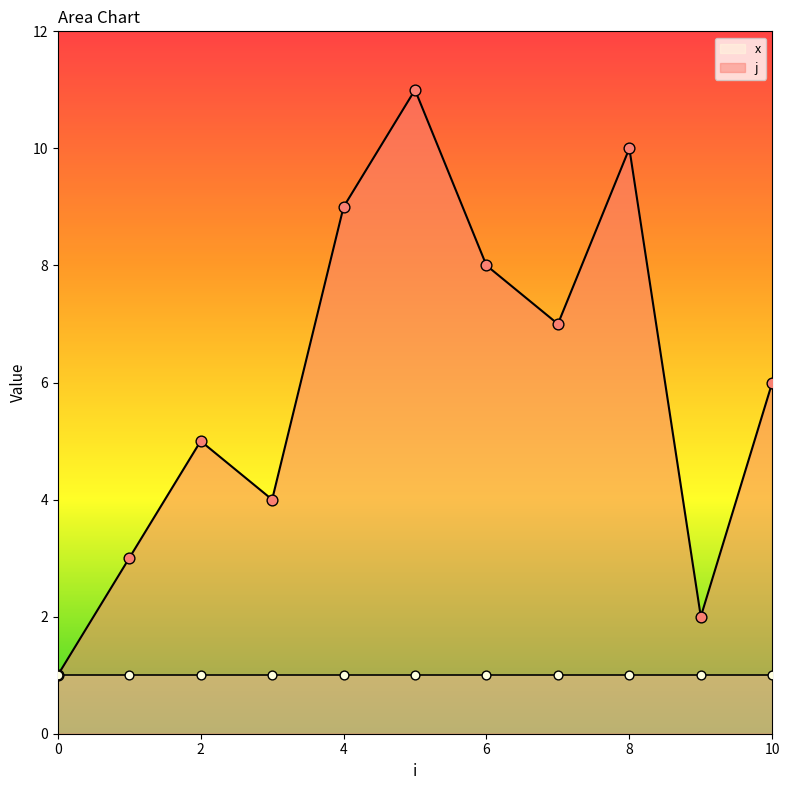

Between 9 and 0, which is larger?

9